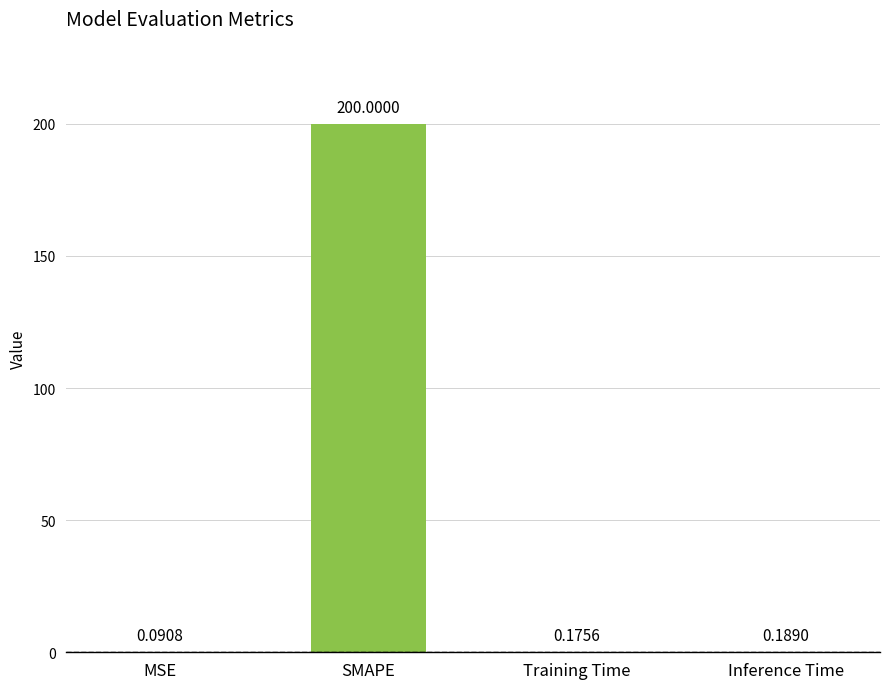

What is the sum of the values at Inference Time and MSE?

0.3